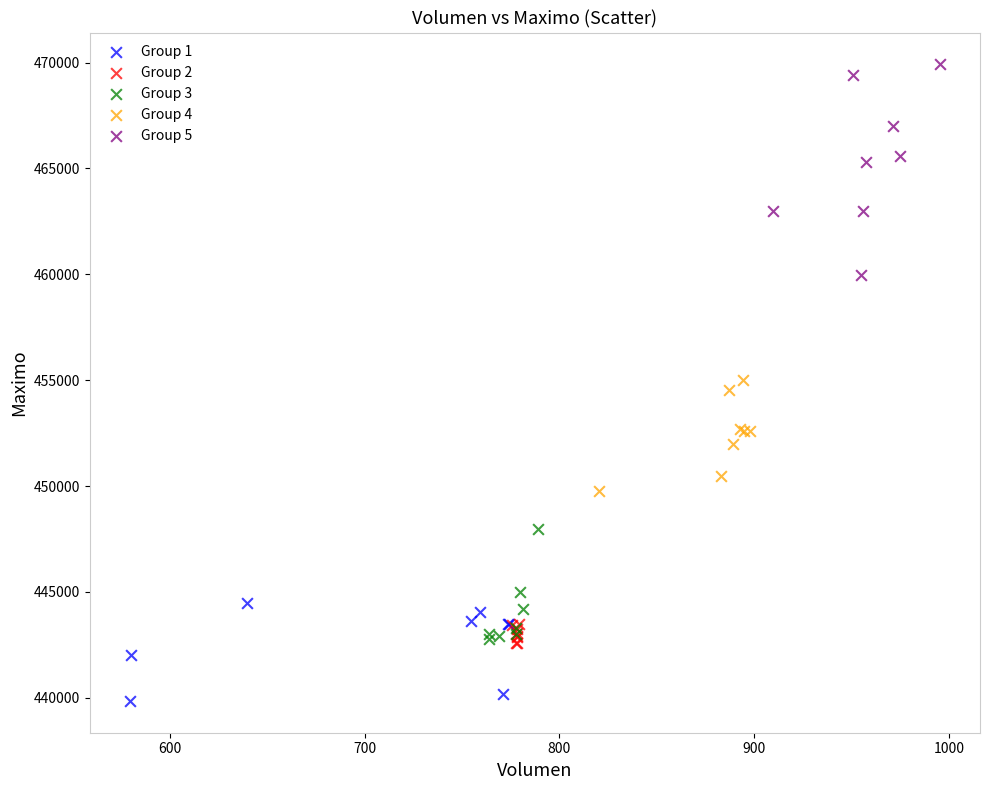

Which series contains the highest Y value?

Group 5